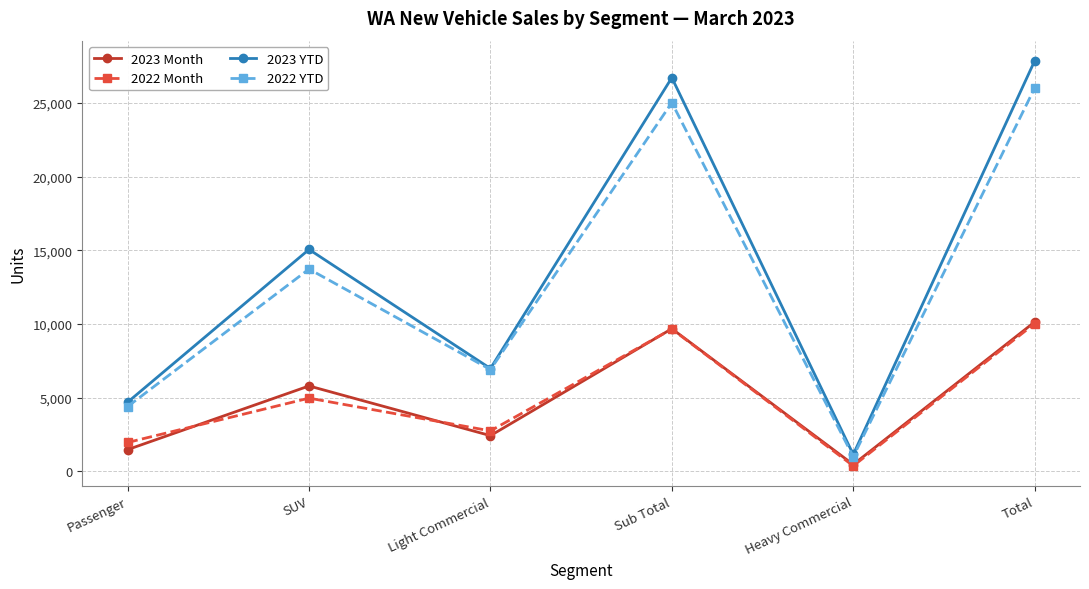

Is it true that 2022 Month equals 2144 at SUV?

False